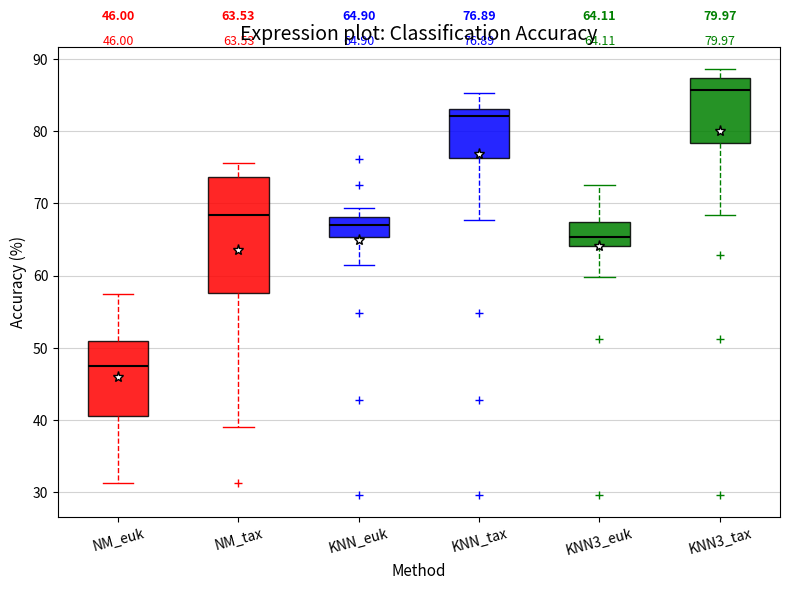

Which box has the highest median line?

KNN3_tax